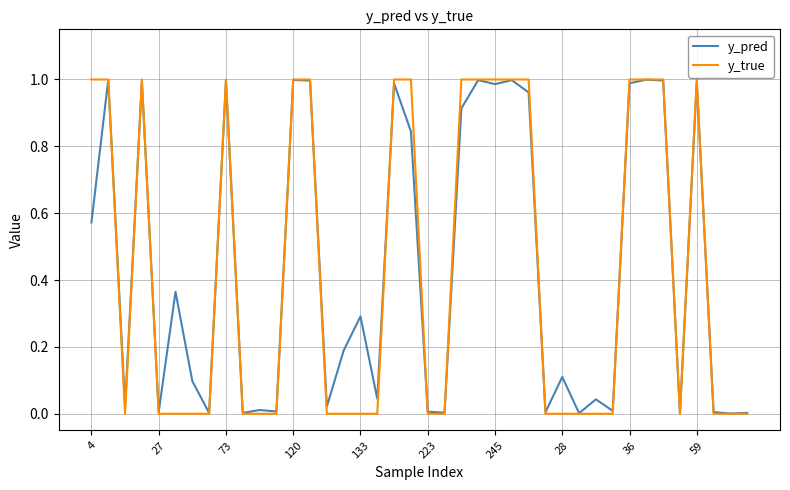

Which series has the largest range (max minus min)?

y_true